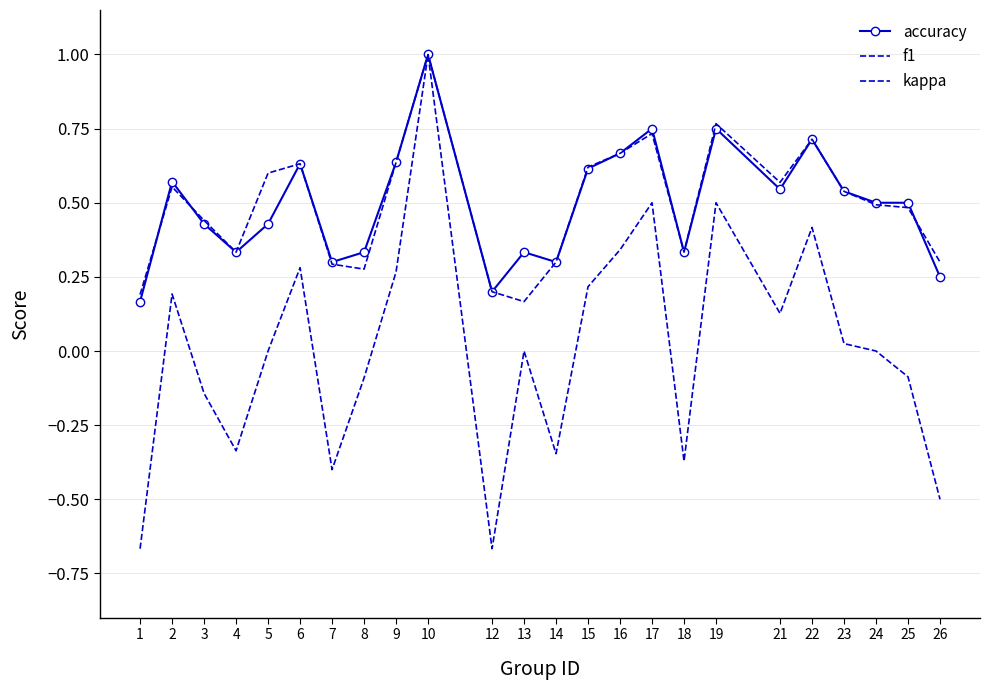

Which series has the largest range (max minus min)?

kappa